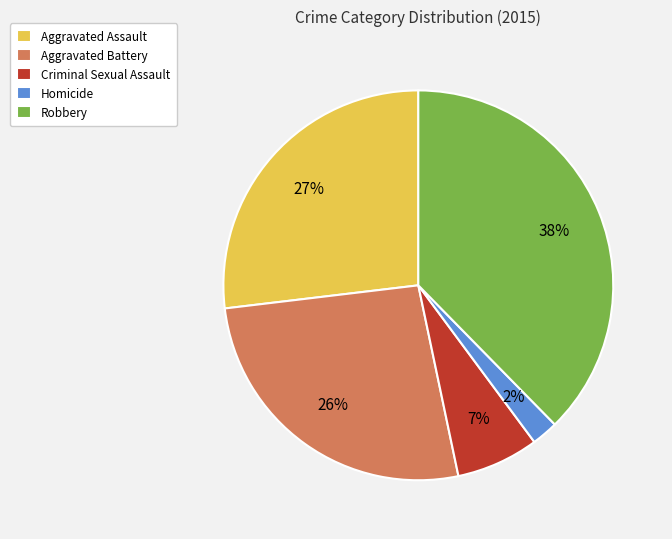

Do Aggravated Assault and Aggravated Battery together represent more than half of the pie?

Yes